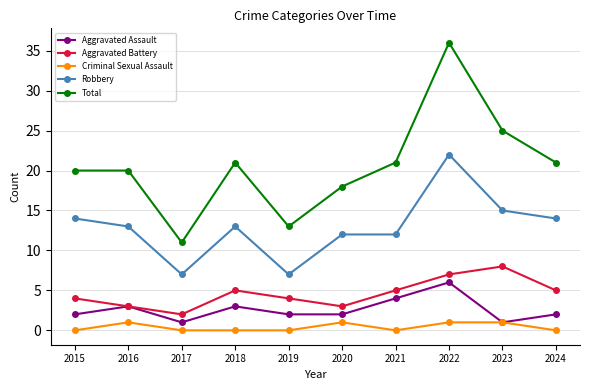

What is the total value across all series at 2021?

42